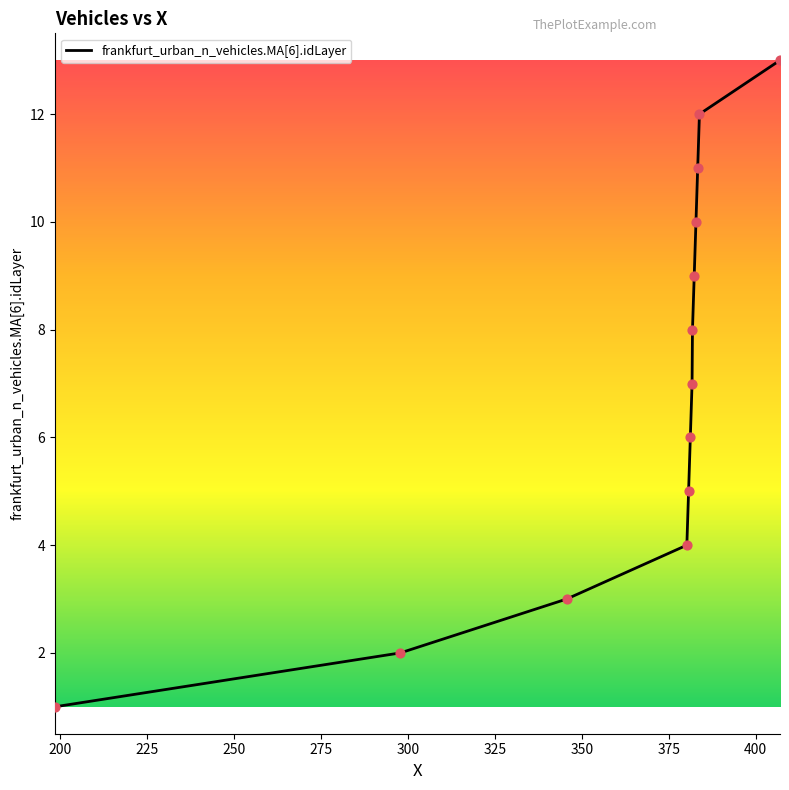

What is the greatest value displayed?

13